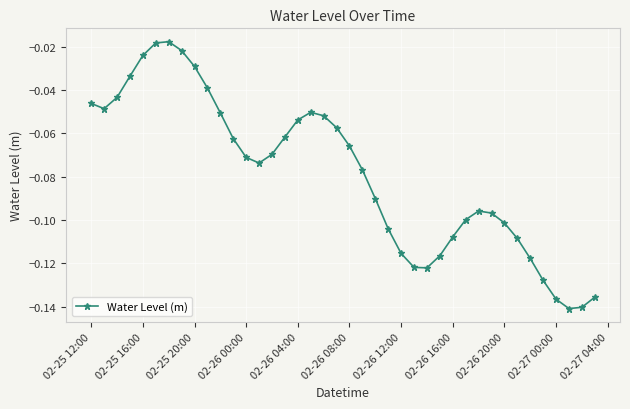

True or false: there are more than 2 points higher than both neighbors.

True